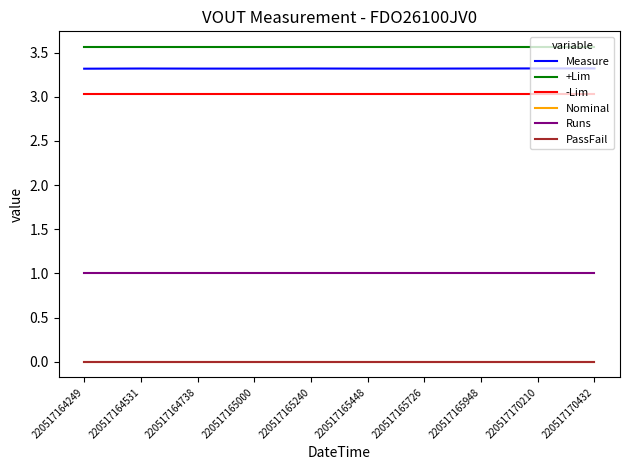

Between 220517165000 and 220517170210, which is larger?

220517170210